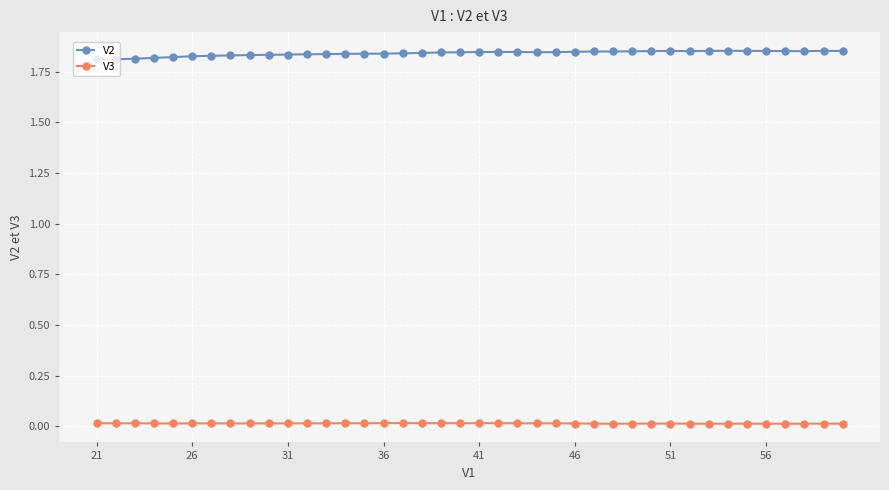

What is the sum of all V3 values?

0.5